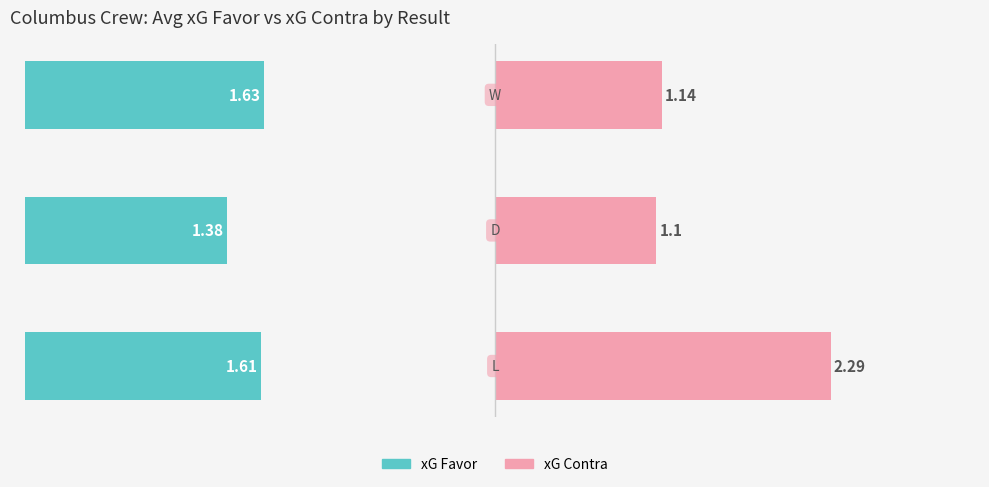

What is the smallest value displayed?

1.1